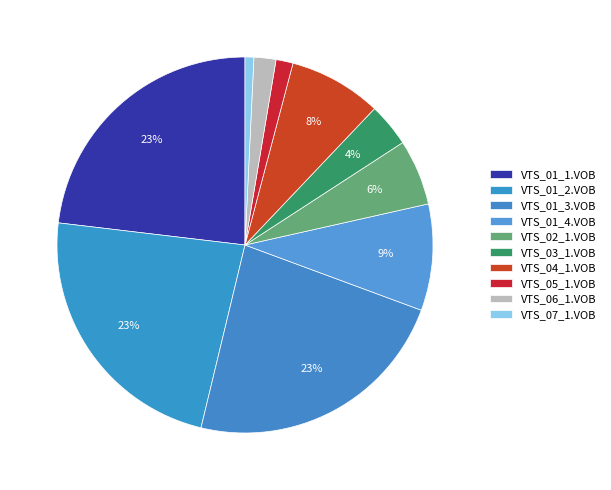

Is there a majority slice in this chart?

No